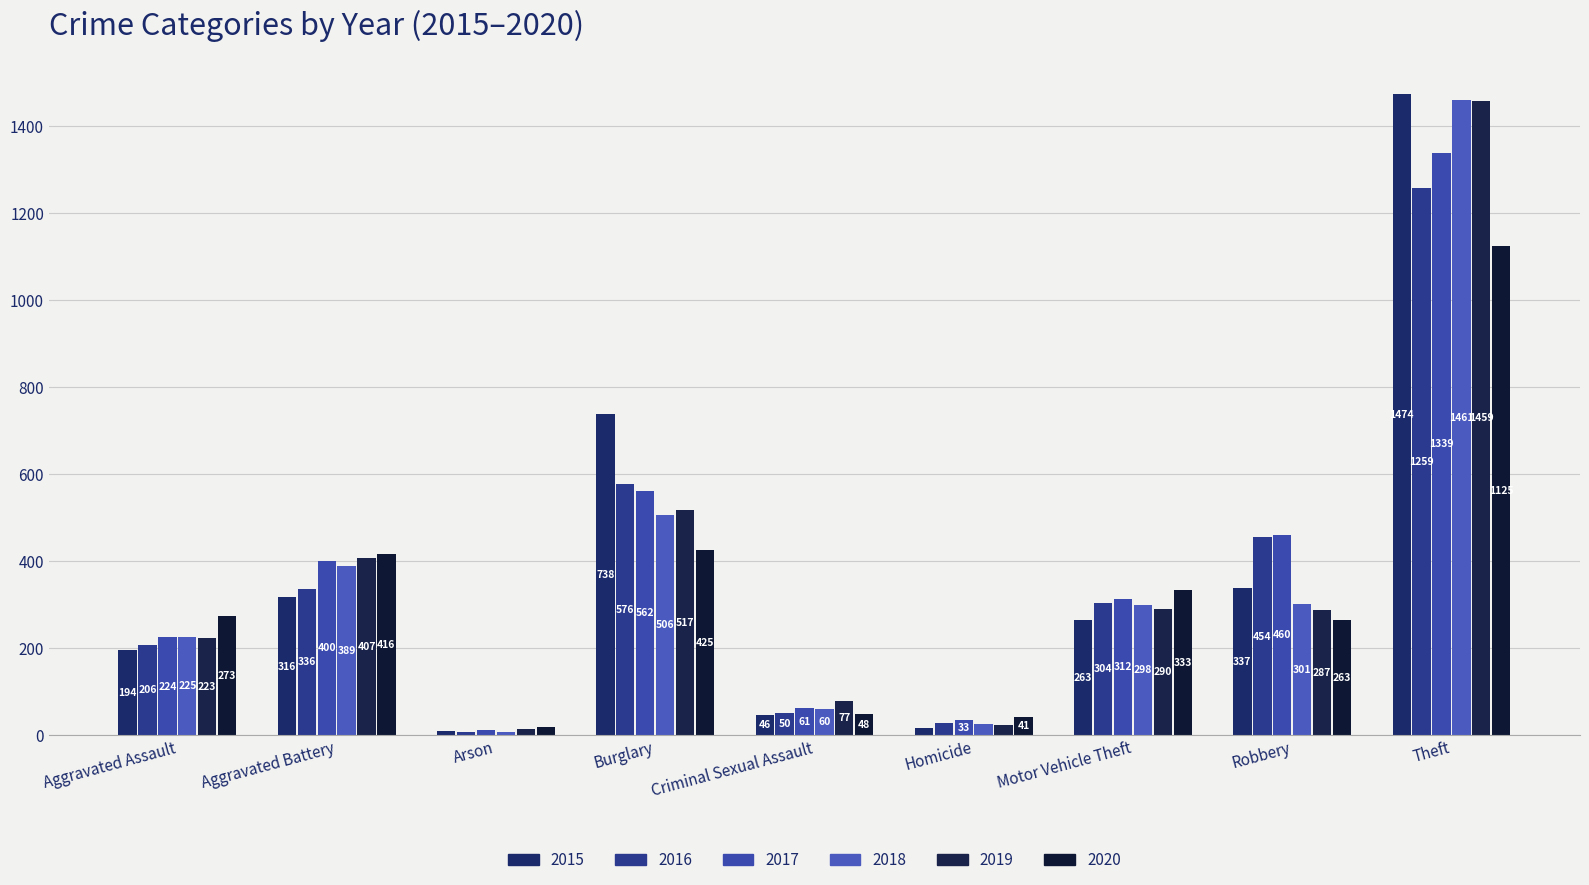

Where does the 2018 series first go above 298?

Aggravated Battery